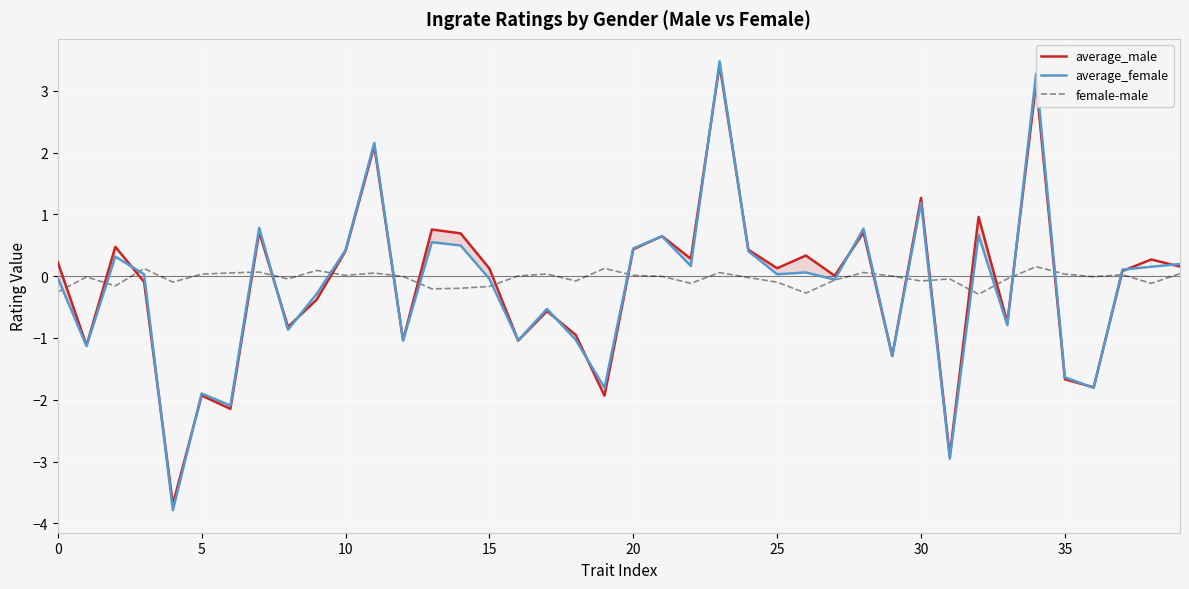

True or false: average_female and average_male cross at least once.

True